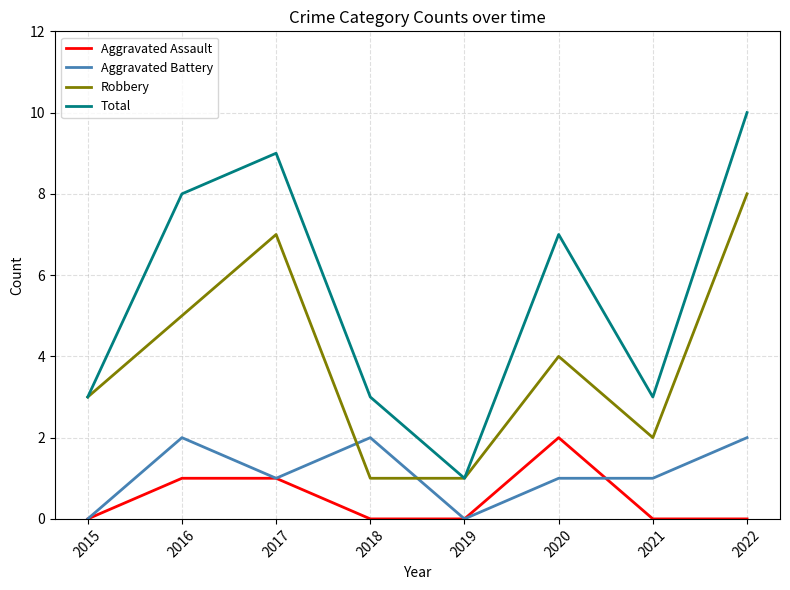

How many times do Aggravated Battery and Robbery cross each other?

2